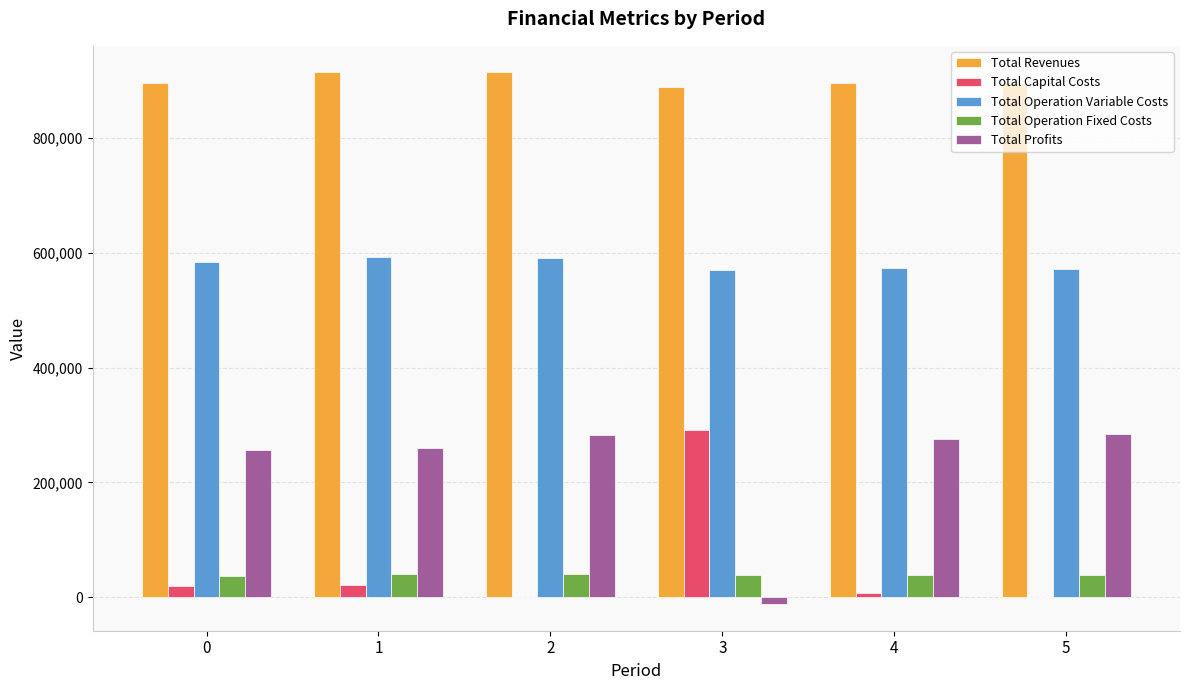

What is the total value across all series at 2?

1827876.9